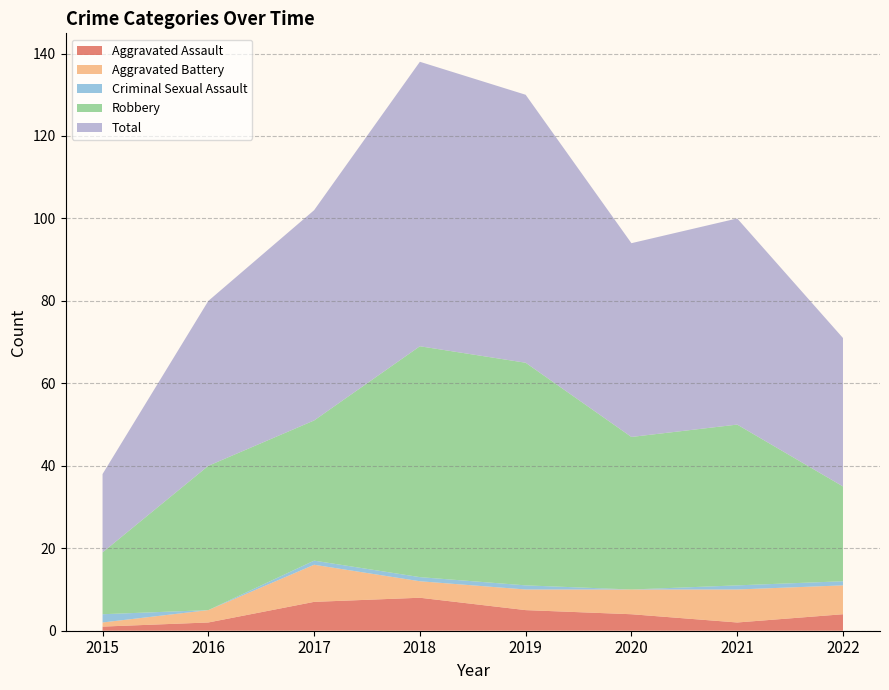

Reading left to right, transcribe all the data shown in this chart.

Aggravated Assault: 2015=1	2016=2	2017=7	2018=8	2019=5	2020=4	2021=2	2022=4
Aggravated Battery: 2015=1	2016=3	2017=9	2018=4	2019=5	2020=6	2021=8	2022=7
Criminal Sexual Assault: 2015=2	2016=0	2017=1	2018=1	2019=1	2020=0	2021=1	2022=1
Robbery: 2015=15	2016=35	2017=34	2018=56	2019=54	2020=37	2021=39	2022=23
Total: 2015=19	2016=40	2017=51	2018=69	2019=65	2020=47	2021=50	2022=36